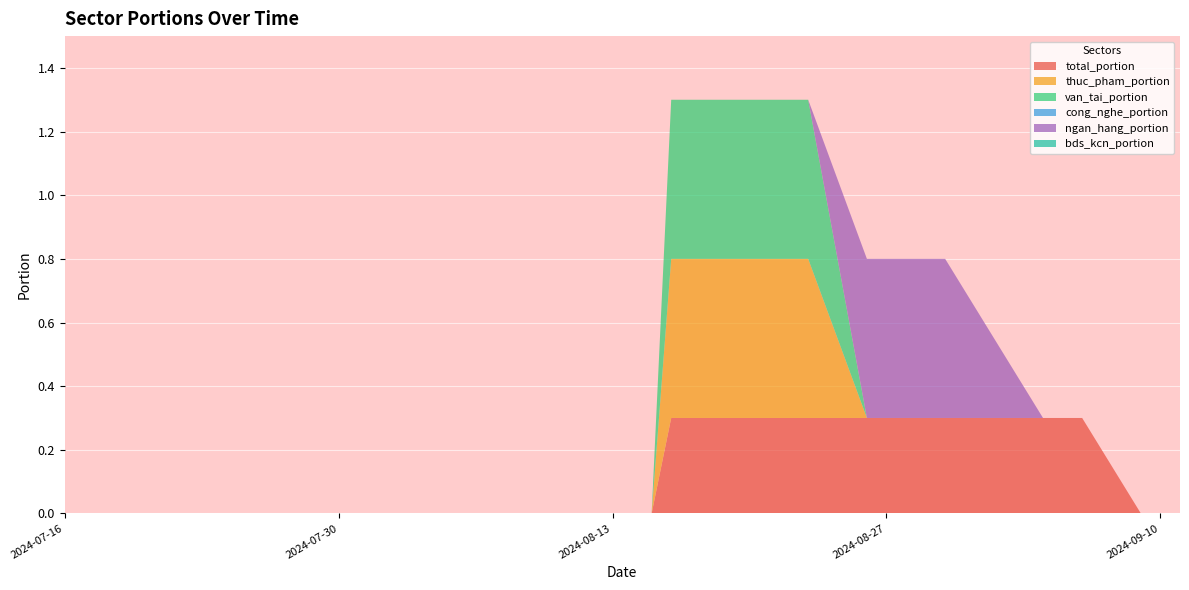

Reading left to right, extract all data points from this chart.

total_portion: 0=0.0	1=0.0	2=0.0	3=0.3	4=0.3	5=0.3	6=0.3	7=0.3	8=0.3	9=0.3	10=0.3	11=0.3	12=0.3	13=0.3	14=0.3	15=0.3	16=0.3	17=0.0	18=0.0	19=0.0	20=0.0	21=0.0	22=0.0	23=0.0	24=0.0	25=0.0	26=0.0	27=0.0	28=0.0	29=0.0	30=0.0	31=0.0	32=0.0	33=0.0	34=0.0	35=0.0	36=0.0	37=0.0	38=0.0	39=0.0
thuc_pham_portion: 0=0.0	1=0.0	2=0.0	3=0.0	4=0.0	5=0.0	6=0.0	7=0.0	8=0.0	9=0.0	10=0.0	11=0.5	12=0.5	13=0.5	14=0.5	15=0.5	16=0.5	17=0.0	18=0.0	19=0.0	20=0.0	21=0.0	22=0.0	23=0.0	24=0.0	25=0.0	26=0.0	27=0.0	28=0.0	29=0.0	30=0.0	31=0.0	32=0.0	33=0.0	34=0.0	35=0.0	36=0.0	37=0.0	38=0.0	39=0.0
van_tai_portion: 0=0.0	1=0.0	2=0.0	3=0.0	4=0.0	5=0.0	6=0.0	7=0.0	8=0.0	9=0.0	10=0.0	11=0.5	12=0.5	13=0.5	14=0.5	15=0.5	16=0.5	17=0.0	18=0.0	19=0.0	20=0.0	21=0.0	22=0.0	23=0.0	24=0.0	25=0.0	26=0.0	27=0.0	28=0.0	29=0.0	30=0.0	31=0.0	32=0.0	33=0.0	34=0.0	35=0.0	36=0.0	37=0.0	38=0.0	39=0.0
cong_nghe_portion: 0=0.0	1=0.0	2=0.0	3=0.0	4=0.0	5=0.0	6=0.0	7=0.0	8=0.0	9=0.0	10=0.0	11=0.0	12=0.0	13=0.0	14=0.0	15=0.0	16=0.0	17=0.0	18=0.0	19=0.0	20=0.0	21=0.0	22=0.0	23=0.0	24=0.0	25=0.0	26=0.0	27=0.0	28=0.0	29=0.0	30=0.0	31=0.0	32=0.0	33=0.0	34=0.0	35=0.0	36=0.0	37=0.0	38=0.0	39=0.0
ngan_hang_portion: 0=0.0	1=0.0	2=0.0	3=0.0	4=0.0	5=0.0	6=0.5	7=0.5	8=0.5	9=0.5	10=0.5	11=0.0	12=0.0	13=0.0	14=0.0	15=0.0	16=0.0	17=0.0	18=0.0	19=0.0	20=0.0	21=0.0	22=0.0	23=0.0	24=0.0	25=0.0	26=0.0	27=0.0	28=0.0	29=0.0	30=0.0	31=0.0	32=0.0	33=0.0	34=0.0	35=0.0	36=0.0	37=0.0	38=0.0	39=0.0
bds_kcn_portion: 0=0.0	1=0.0	2=0.0	3=0.0	4=0.0	5=0.0	6=0.0	7=0.0	8=0.0	9=0.0	10=0.0	11=0.0	12=0.0	13=0.0	14=0.0	15=0.0	16=0.0	17=0.0	18=0.0	19=0.0	20=0.0	21=0.0	22=0.0	23=0.0	24=0.0	25=0.0	26=0.0	27=0.0	28=0.0	29=0.0	30=0.0	31=0.0	32=0.0	33=0.0	34=0.0	35=0.0	36=0.0	37=0.0	38=0.0	39=0.0